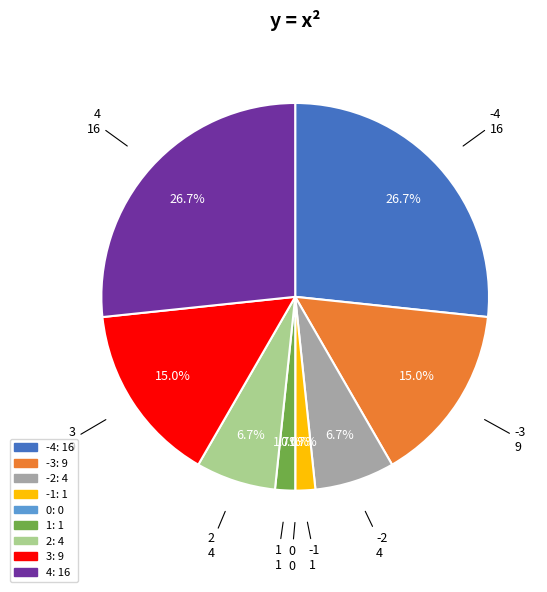

Count the number of slices in the pie.

9